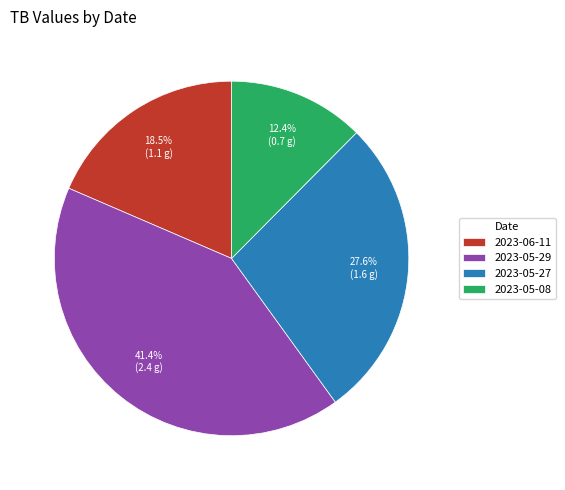

How many slices are in this pie chart?

4